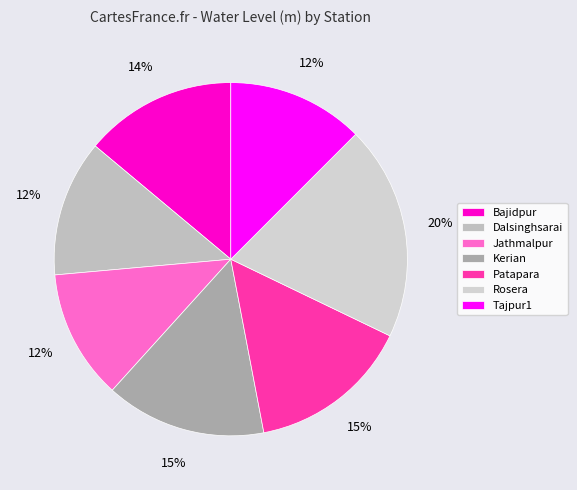

Combined, what portion of the pie is Kerian and Bajidpur?

28.6%